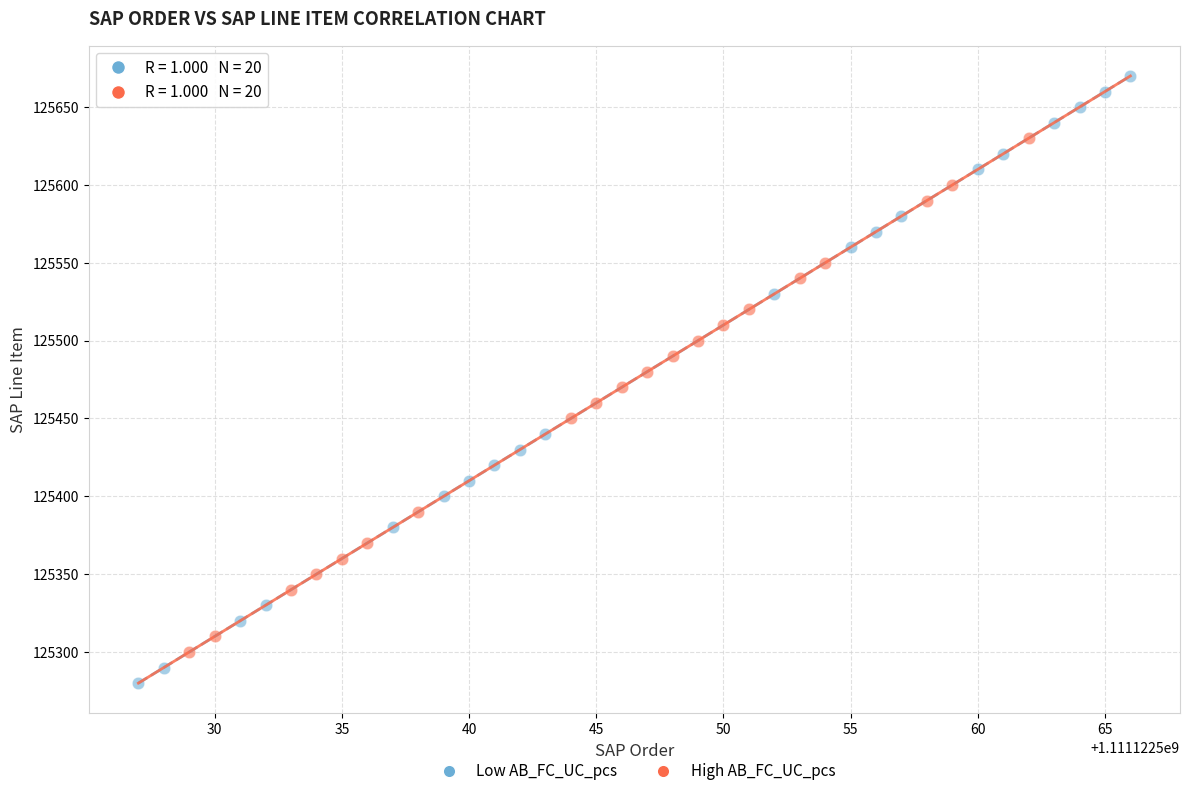

Which series has the widest spread of Y values?

Low AB_FC_UC_pcs